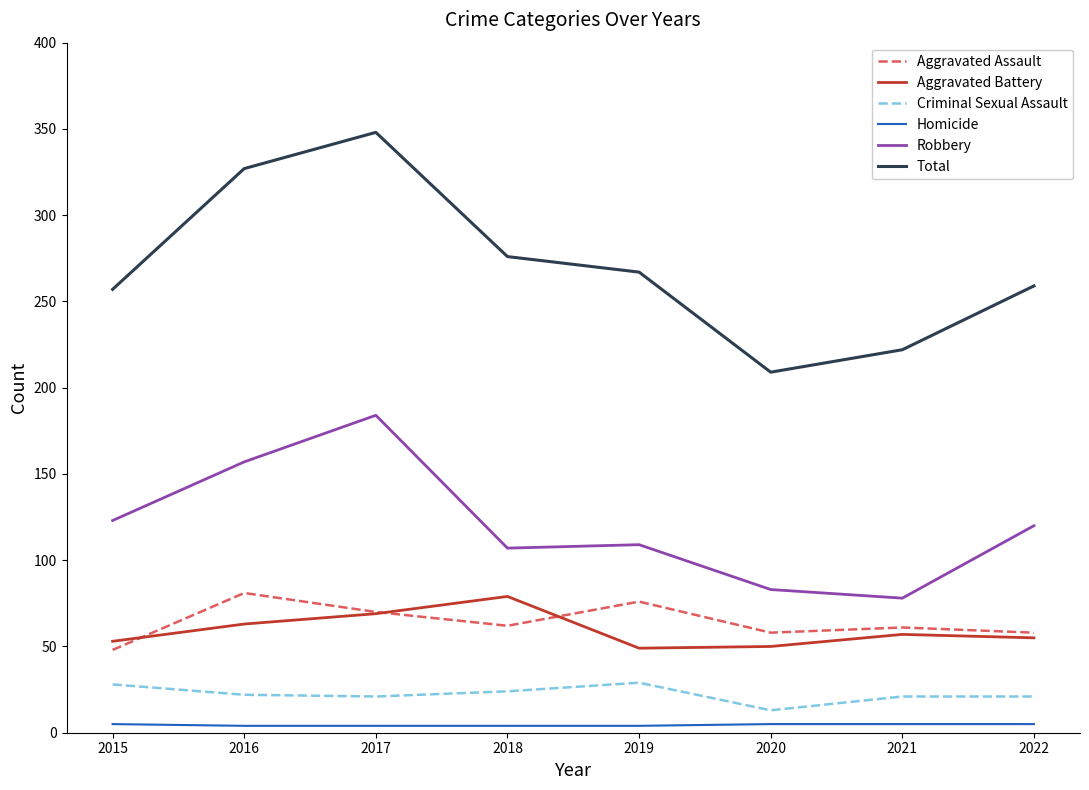

True or false: Total has a value of 349 at 2022.

False